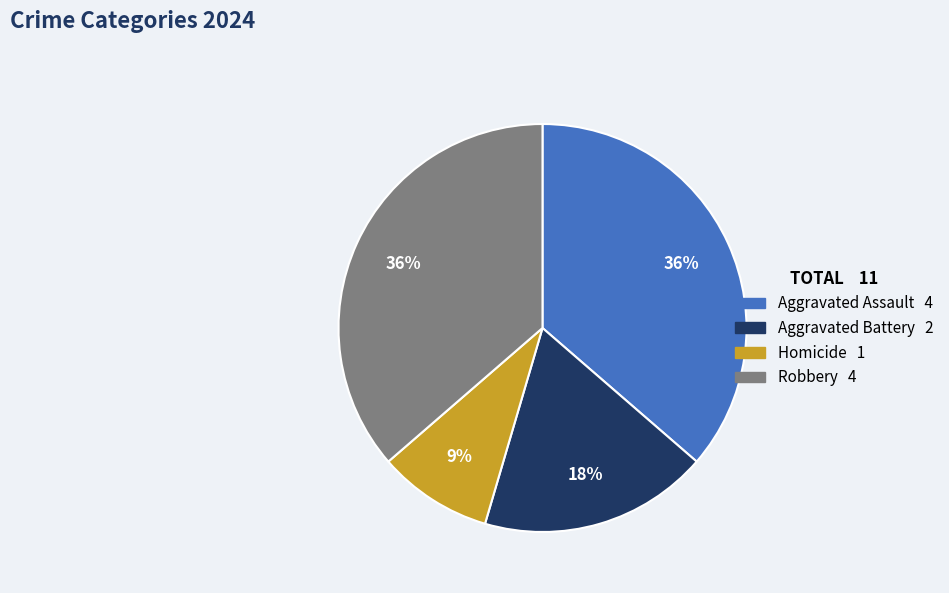

What percentage is the Aggravated Assault slice, to the nearest percent?

36%